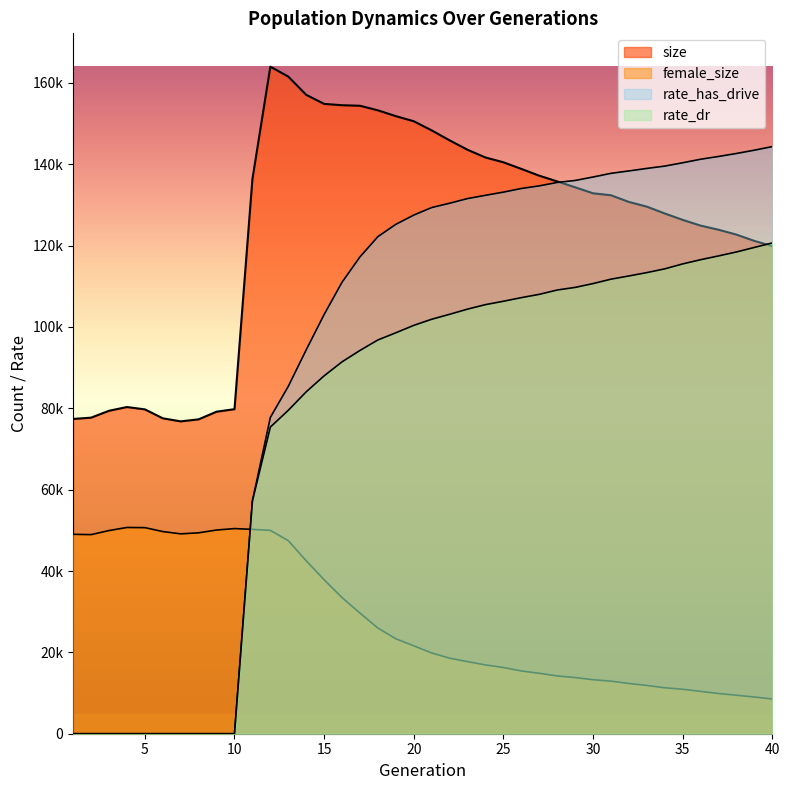

Which series has the largest total across all categories?

size